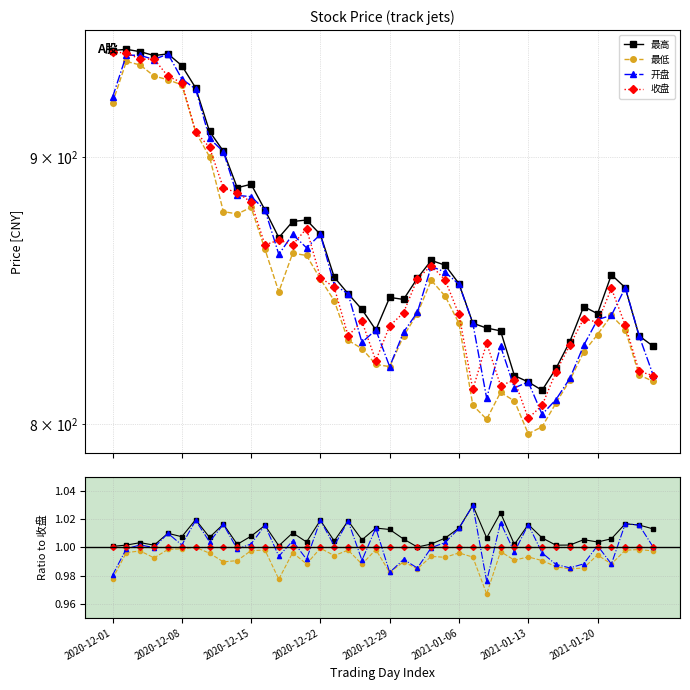

The value of 最高 at 8 is 1.8. True or false?

False